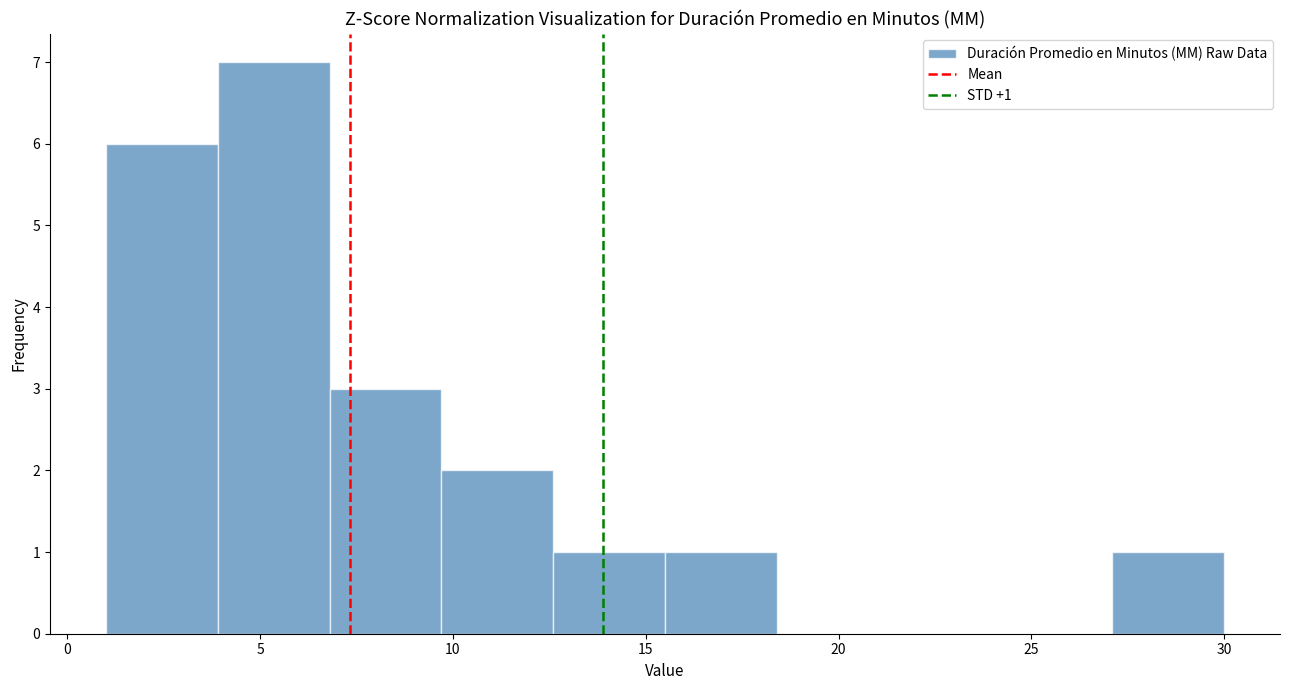

Which range on the x-axis has the tallest bar?

3.9 to 6.8